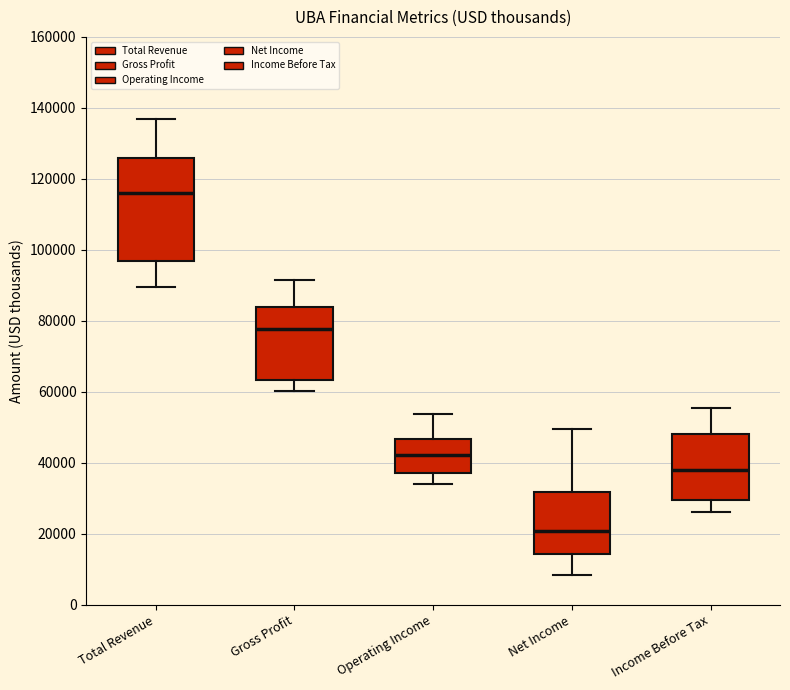

Comparing the boxes themselves (not the whiskers), which one is the tallest?

Total Revenue